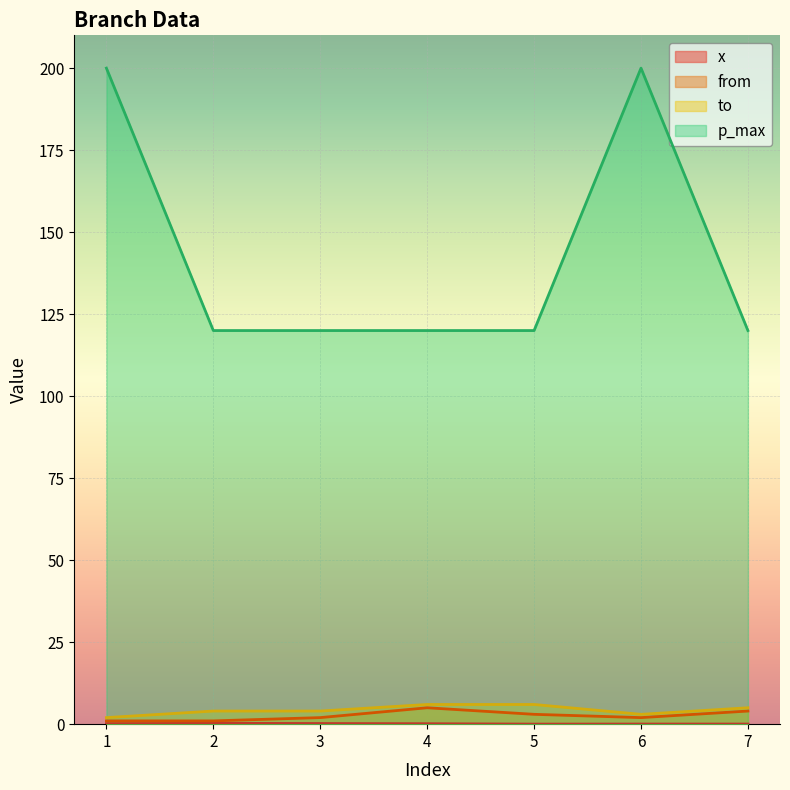

What is the greatest value displayed?

200.0